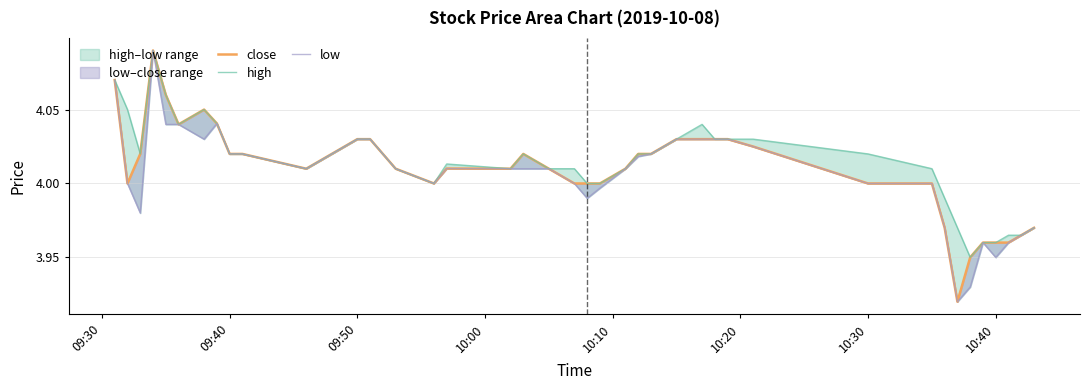

How many lines are shown in the chart?

3